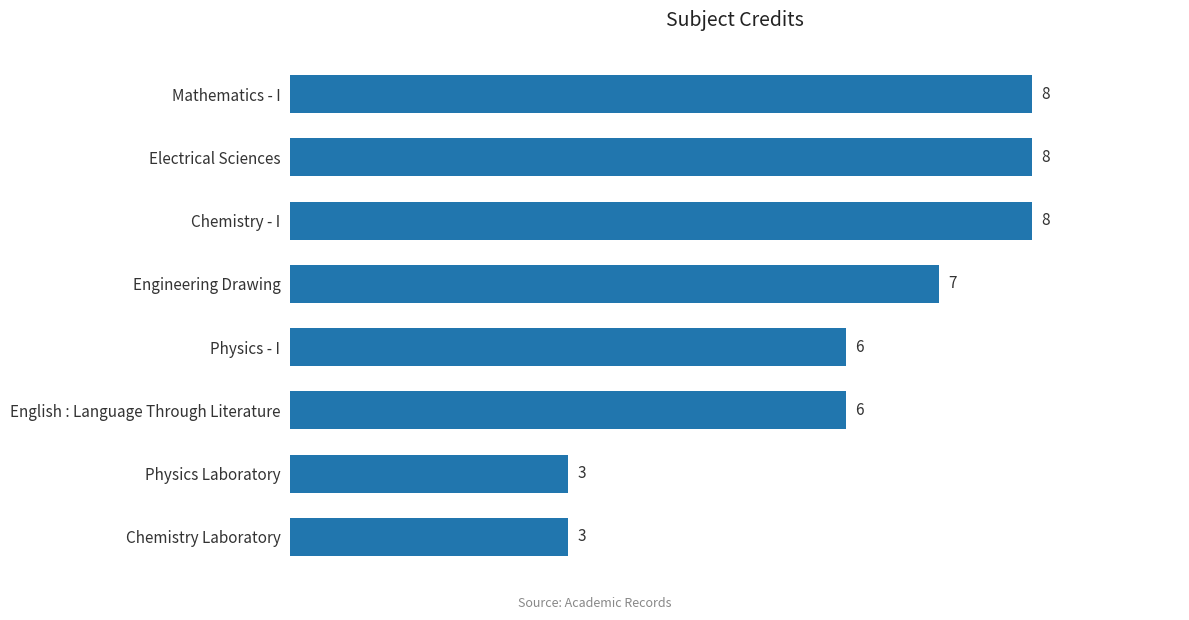

How many values are below 7?

4